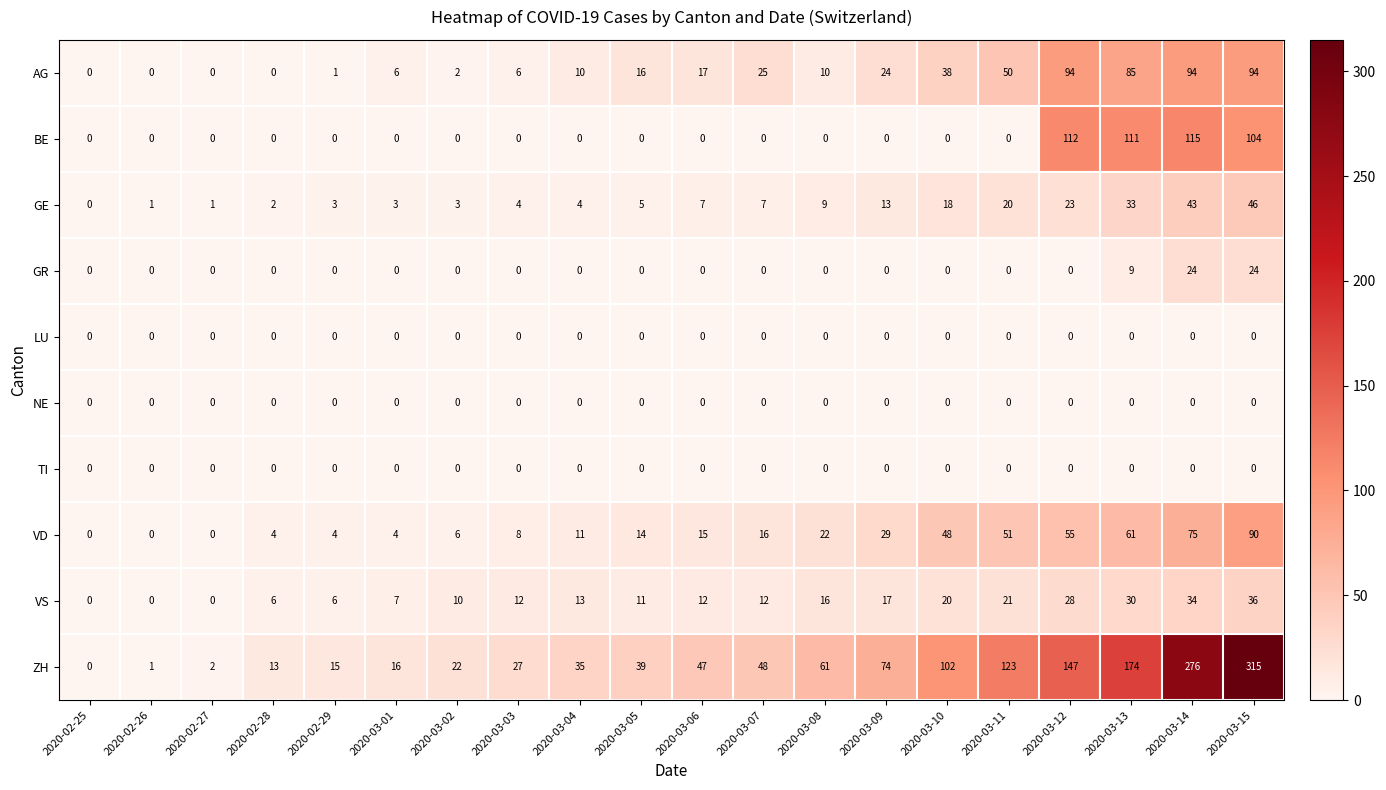

What is the difference between the maximum and minimum values in the VD series?

90